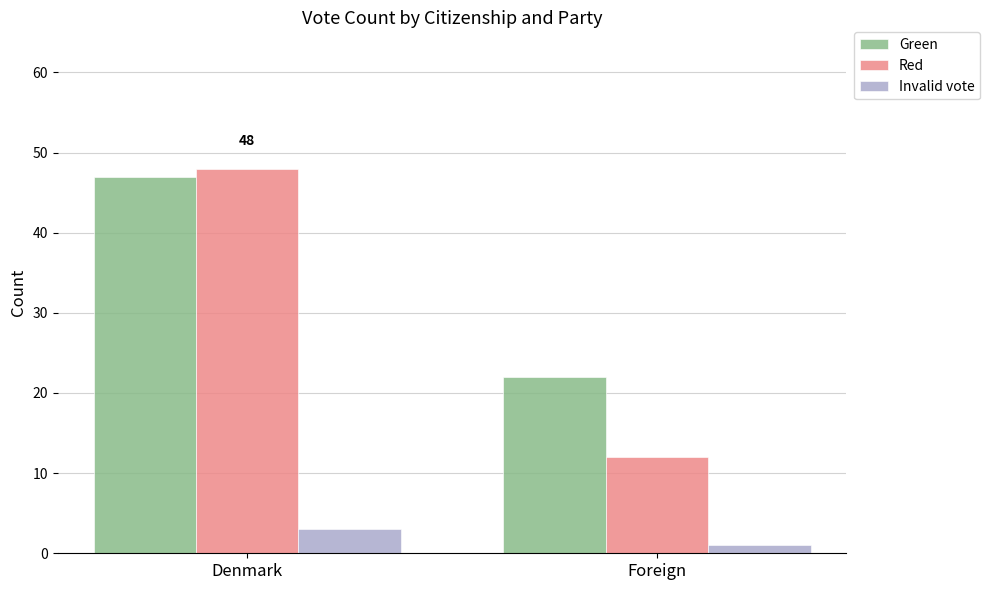

The Green series shows 22 at Foreign. True or false?

True